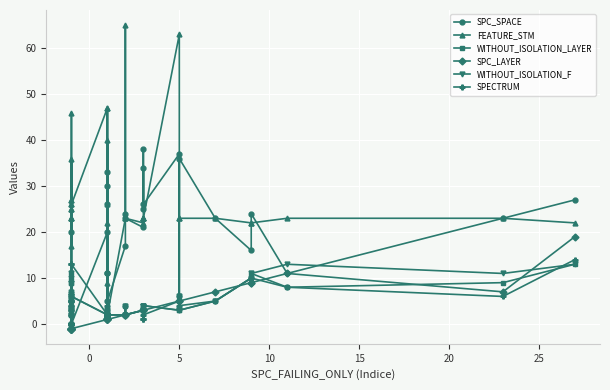

True or false: SPECTRUM has a value of 1 at 14.

False